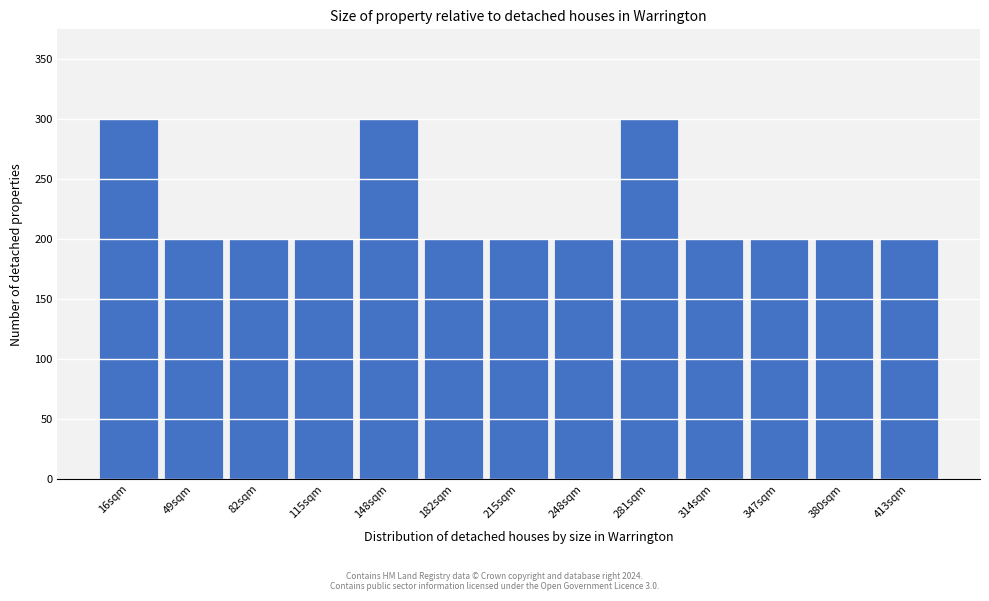

Reading left to right, transcribe all the data shown in this chart.

300	200	200	200	300	200	200	200	300	200	200	200	200